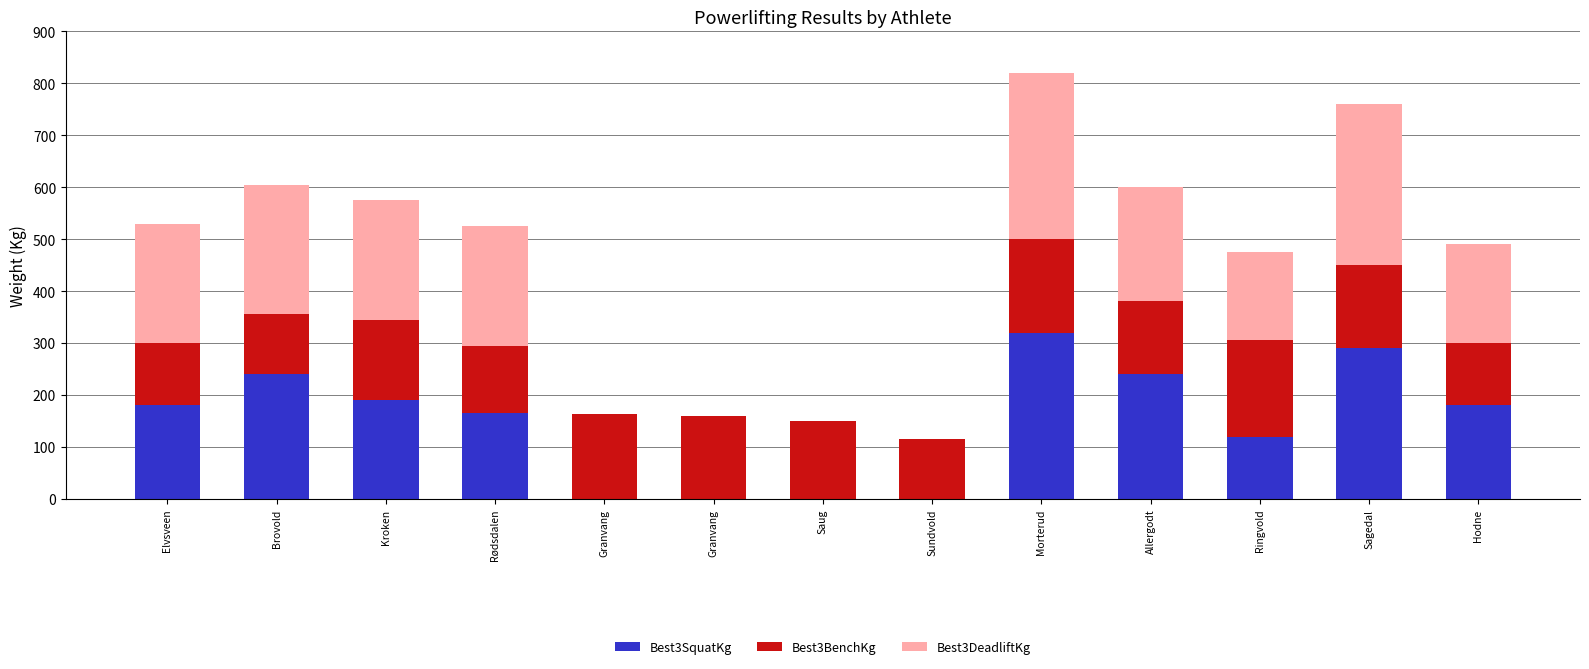

What is the sum of all Best3BenchKg values?

1892.5